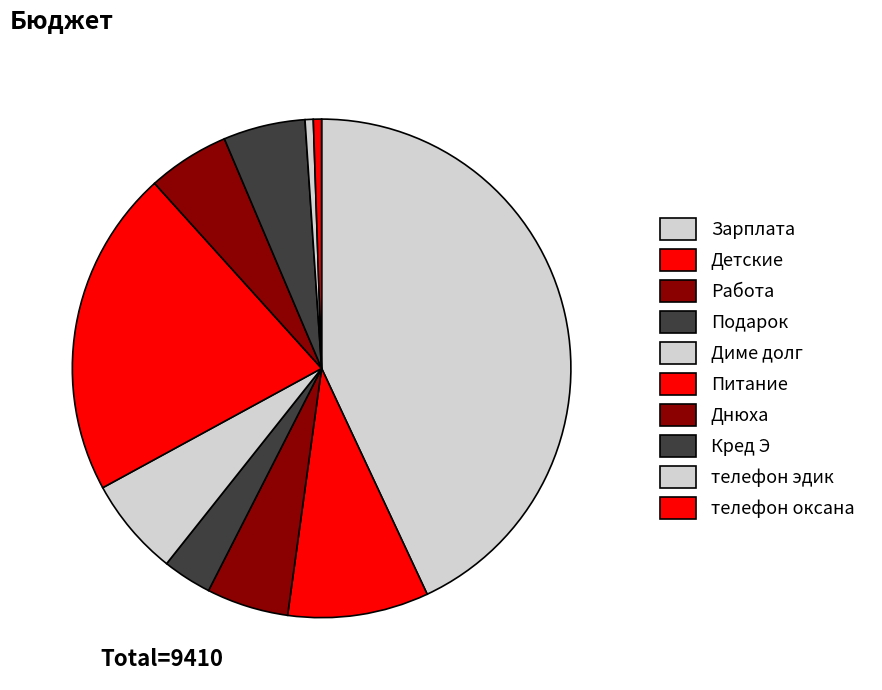

What is the change in value from Диме долг to Днюха?

-100